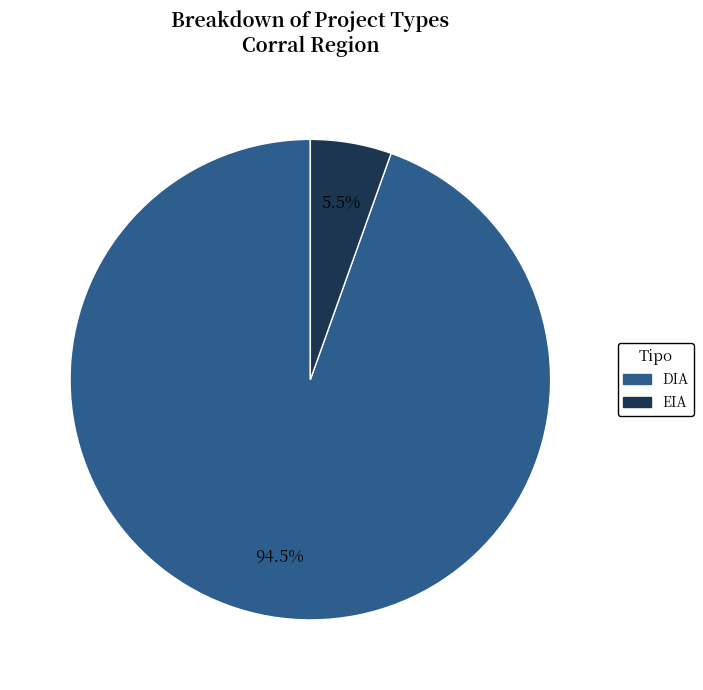

Does DIA represent more than half of the total?

Yes